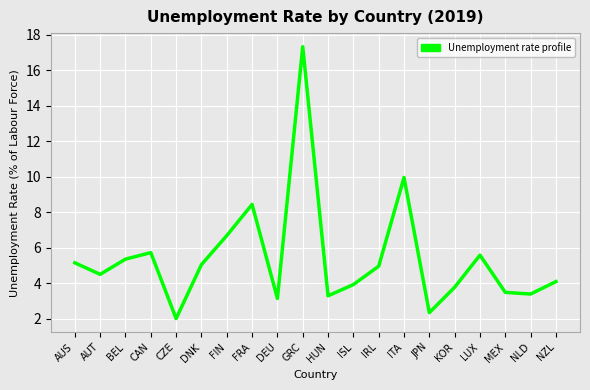

True or false: the data shows 1.1 at NLD.

False